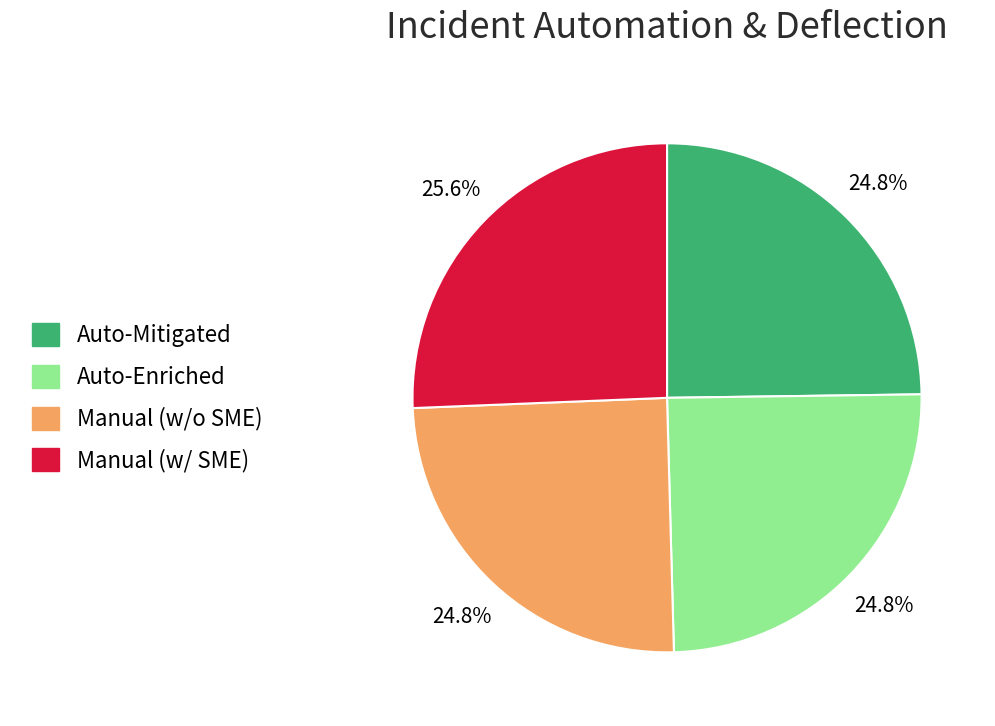

How many segments does this pie chart have?

4